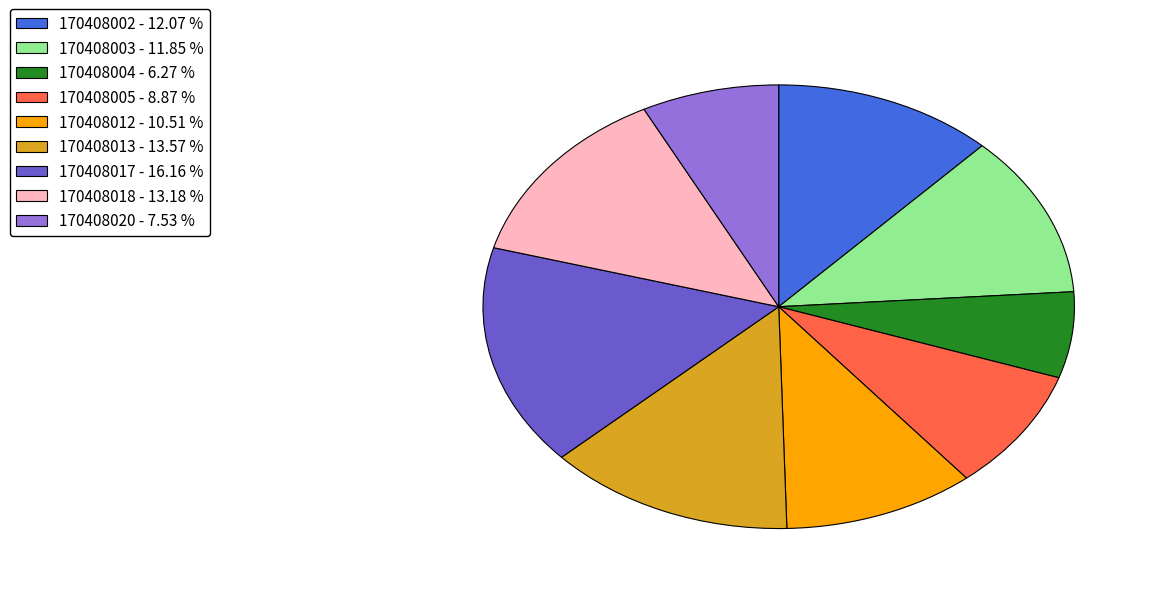

Is there any slice that represents more than half of the pie?

No